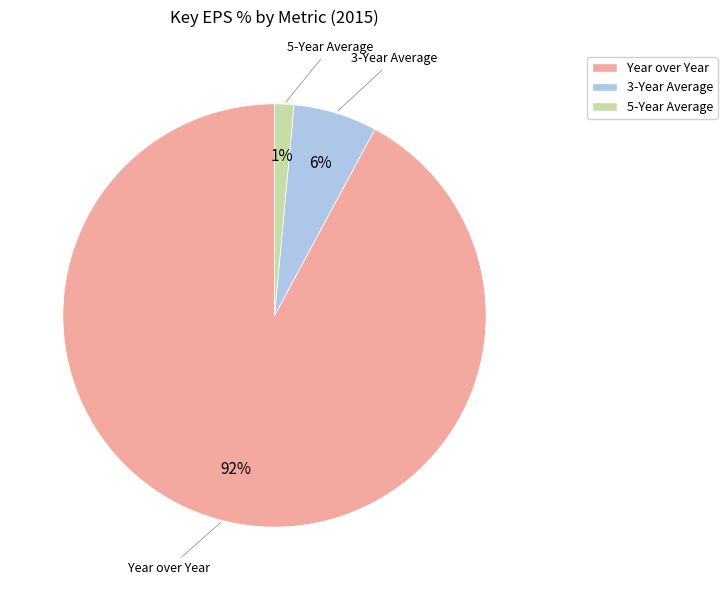

To the nearest percent, what percentage of the pie is 5-Year Average?

1%